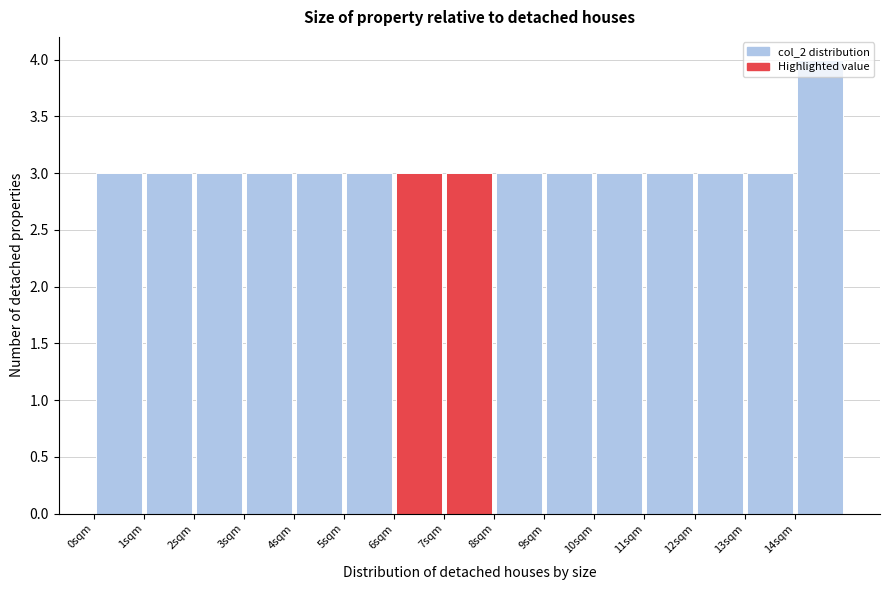

Reading left to right, list every bar in this chart as the range it spans on the x-axis followed by its height. The values are not printed on the chart, so give them approximately, as read against the axis.

0 to 1: 3
1 to 2: 3
2 to 3: 3
3 to 4: 3
4 to 5: 3
5 to 6: 3
6 to 7: 3
7 to 8: 3
8 to 9: 3
9 to 10: 3
10 to 11: 3
11 to 12: 3
12 to 13: 3
13 to 14: 3
14 to 15: 4